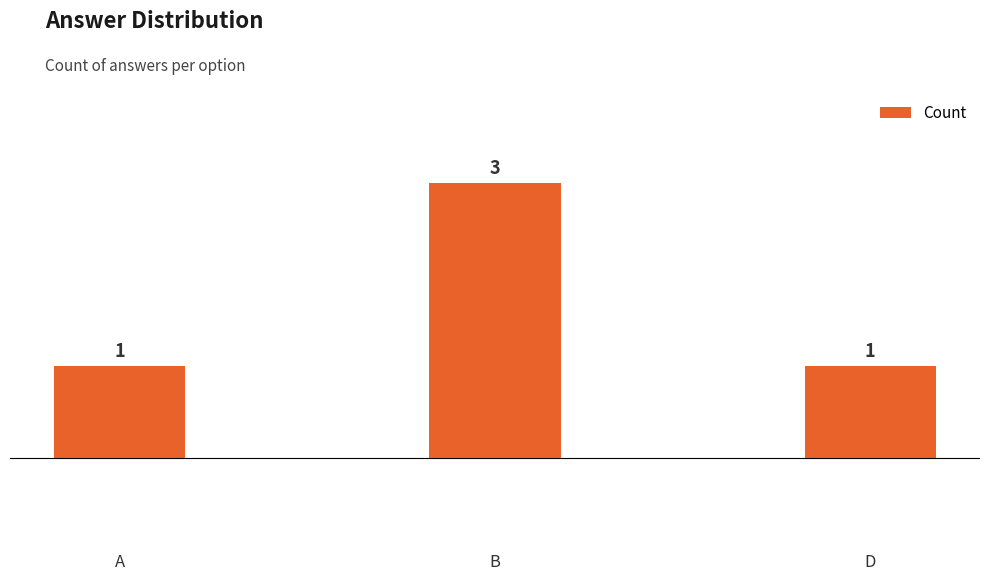

Which category has the highest value across all series?

B